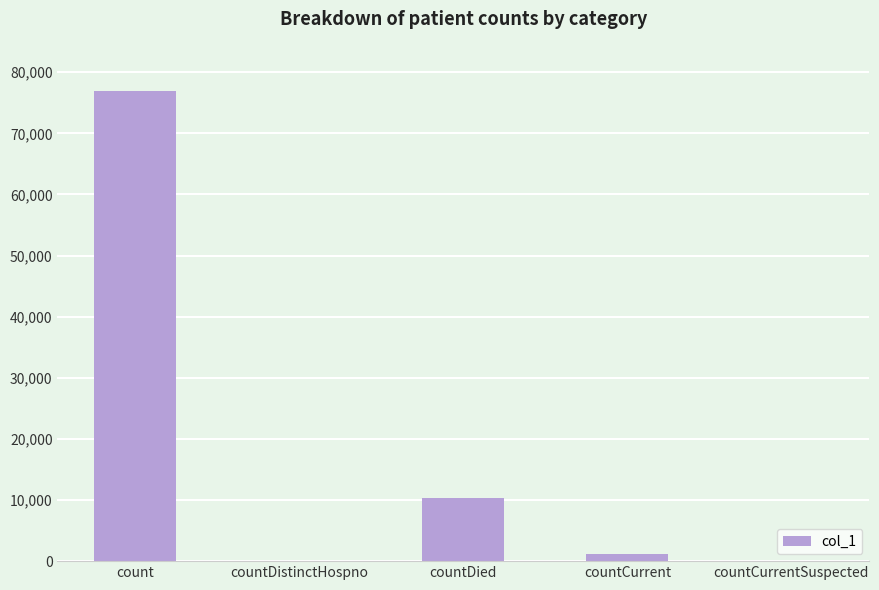

Where is the data nearest to the value 38426?

countDied